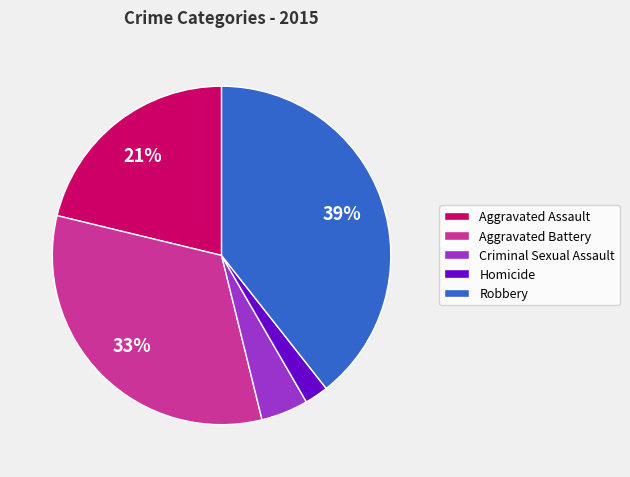

What is the ratio of the value at Aggravated Assault to the value at Robbery?

0.5